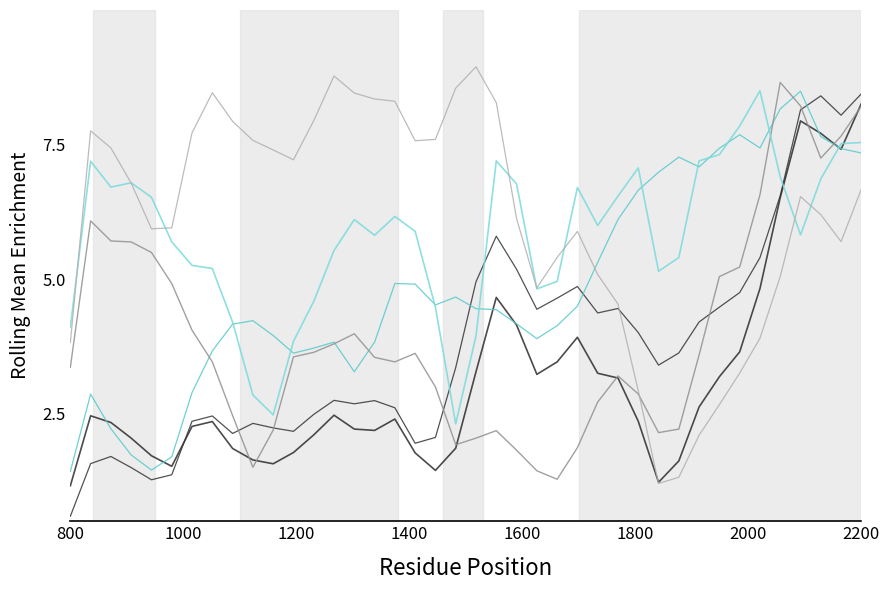

How many lines are shown in the chart?

6